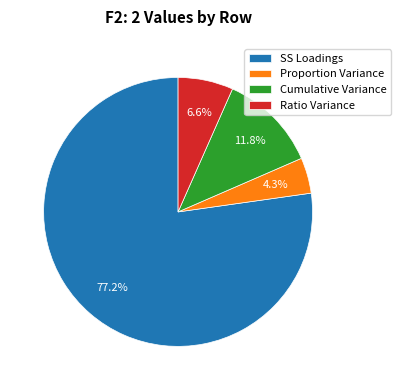

To the nearest percent, what percentage of the pie is Proportion Variance?

4%